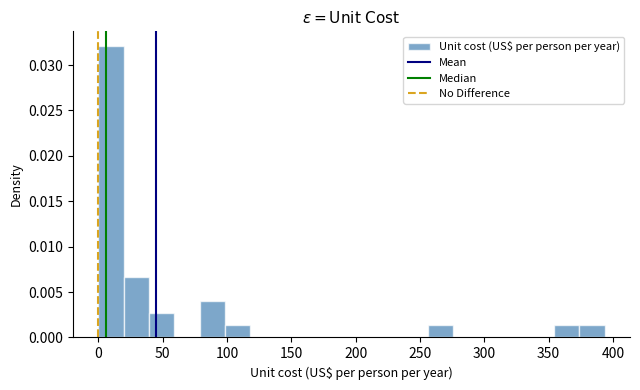

Read against the x-axis, roughly where is the centre of the tallest bar?

10